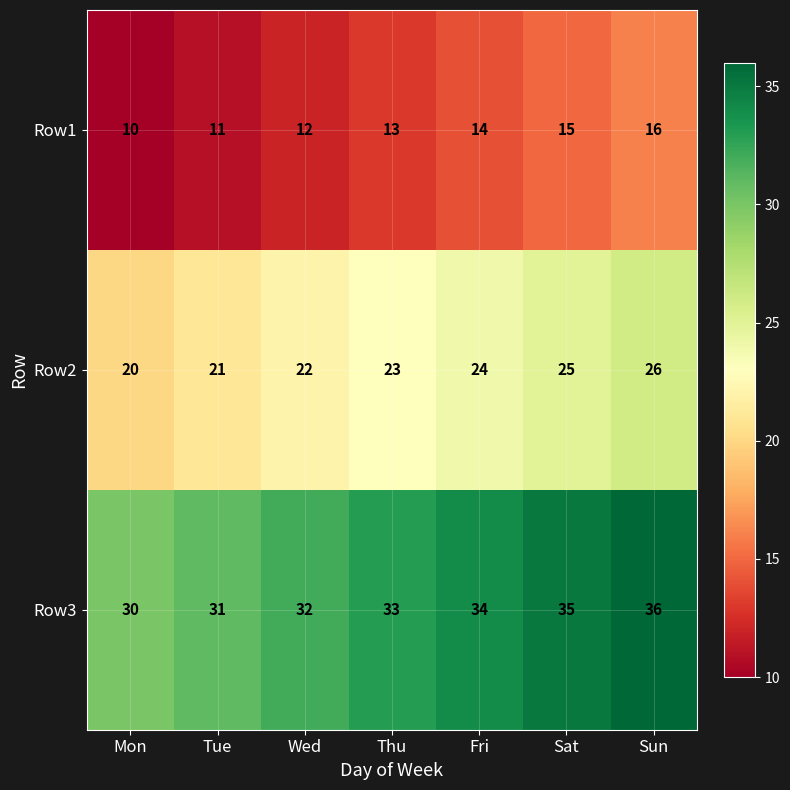

Which series has the largest total across all categories?

Row3